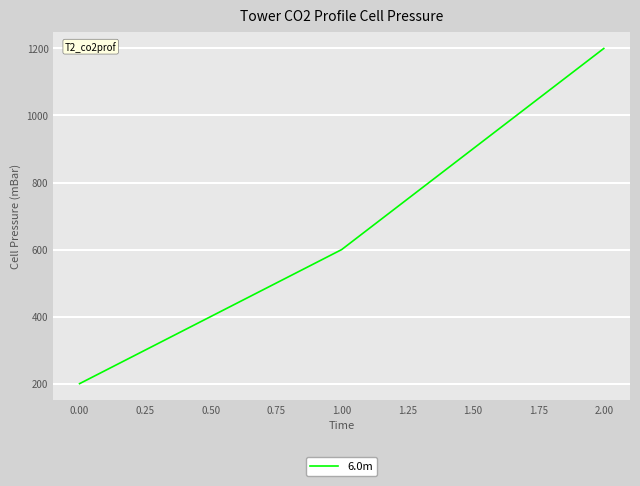

Approximately how many times larger is the value at 2.00 compared to 0.00?

6.0